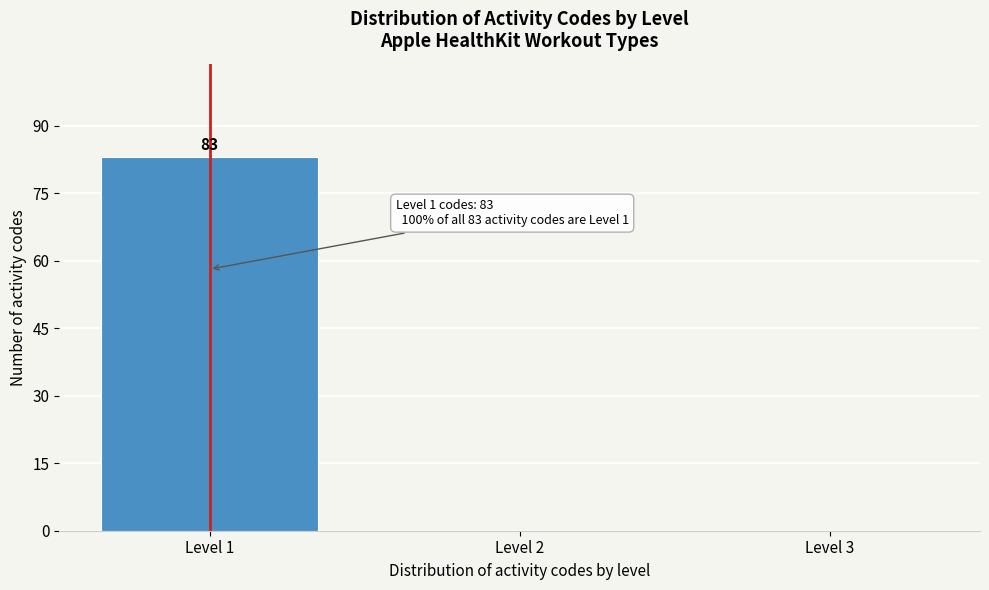

Over which range of the x-axis is the bar tallest?

0.5 to 1.5